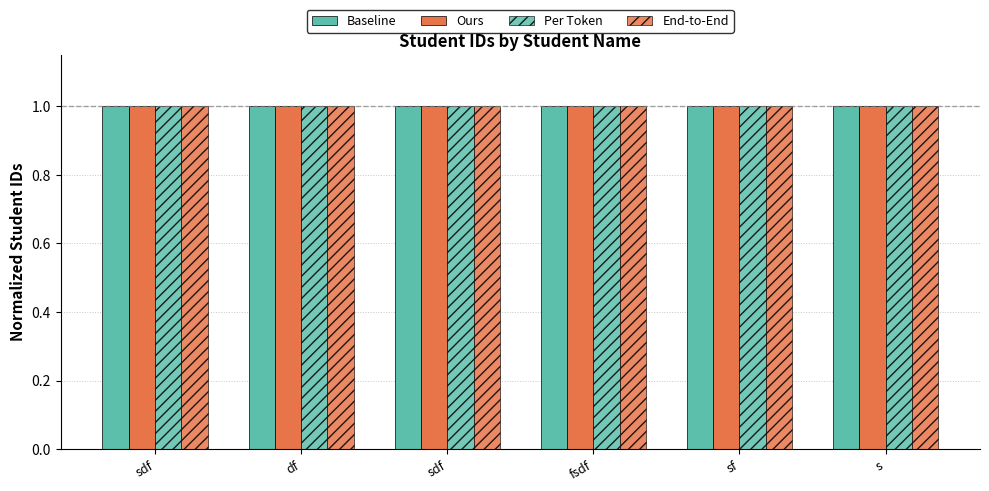

How many data points does each series have?

6